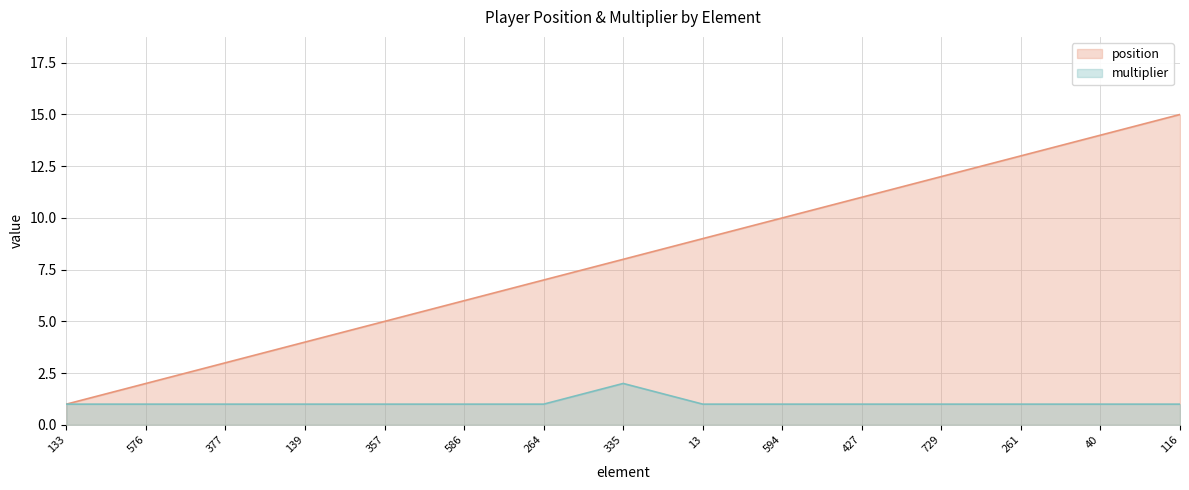

Count the number of categories in the chart.

15